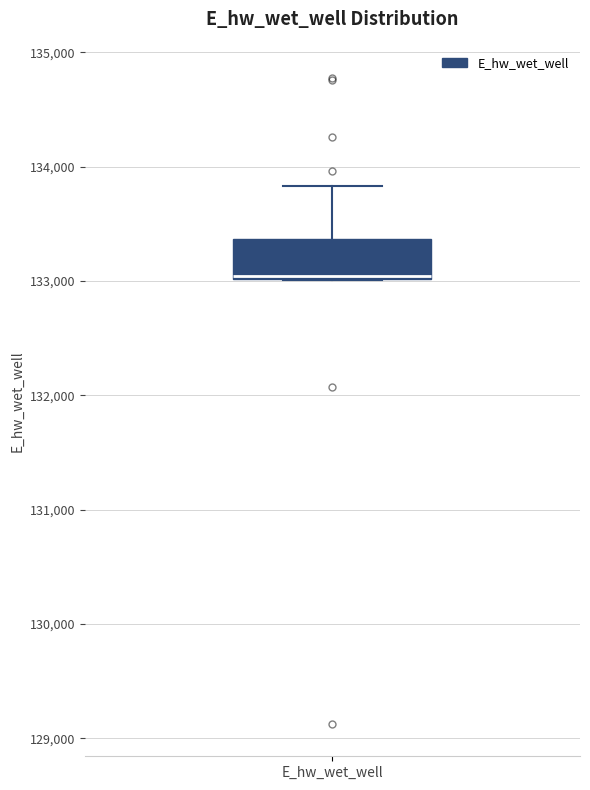

Read this box plot against the y-axis: the position of the median line, the range covered by the box, and the ends of both whiskers. The values are not printed on the chart, so give them approximately, as read against the axis.

median 133000, box 133000 to 133400, whiskers 133000 to 133800